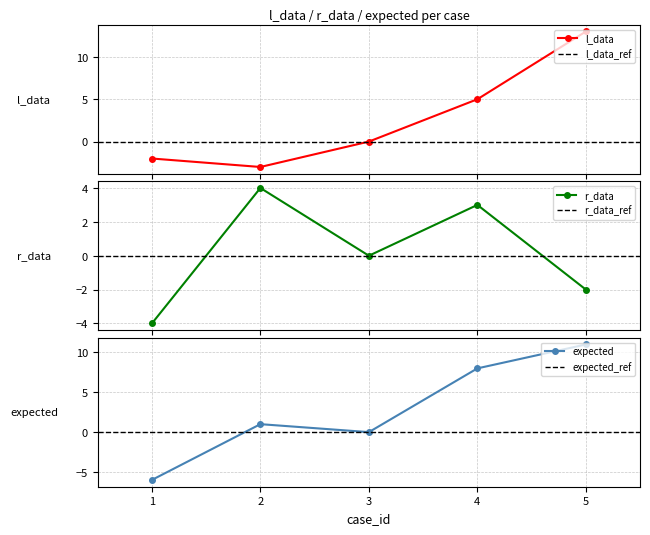

Which category has the lowest value in the r_data series?

1